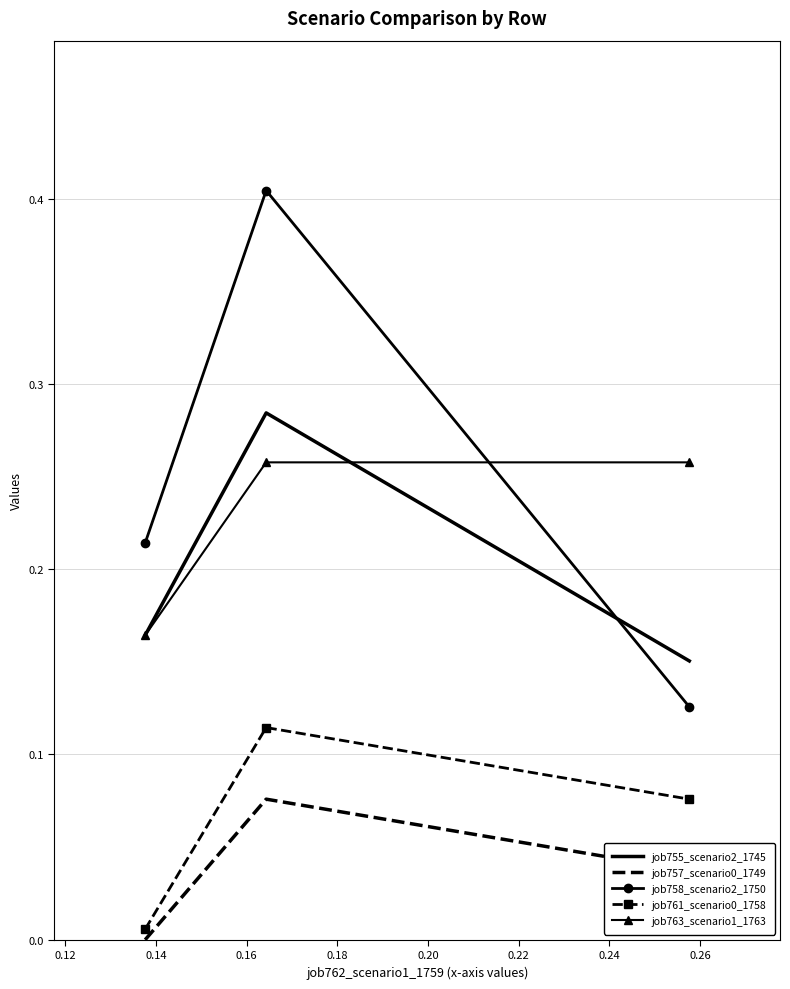

What is the greatest value displayed?

0.4